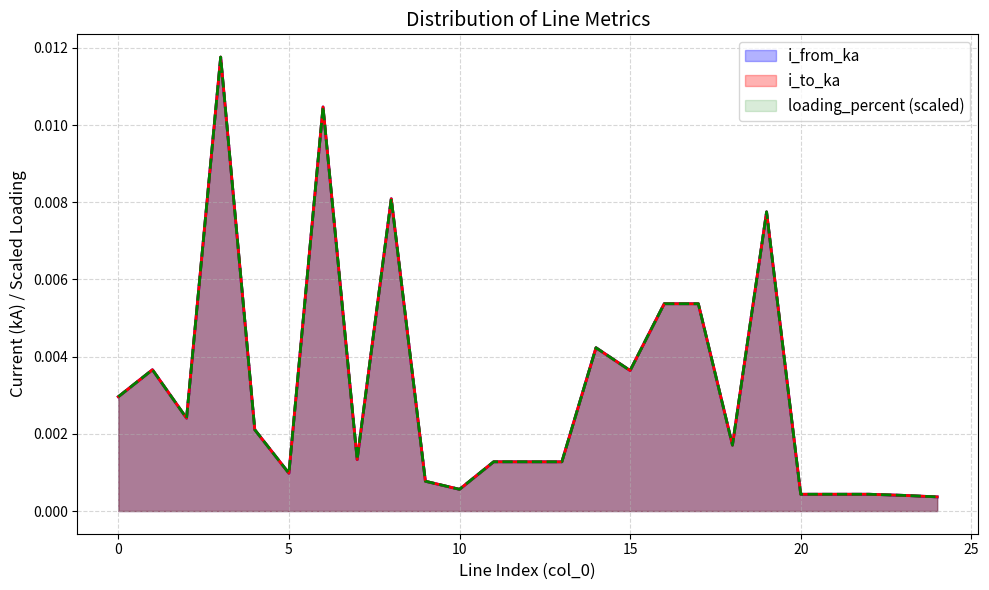

Rank the categories by loading_percent value from highest to lowest.

3, 6, 8, 19, 16, 17, 14, 1, 15, 0, 2, 4, 18, 7, 11, 12, 13, 5, 9, 10, 22, 21, 20, 23, 24